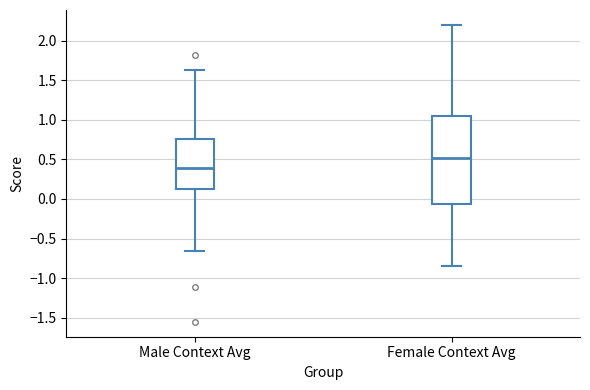

Which box is the tallest, from its lower edge to its upper edge?

Female Context Avg